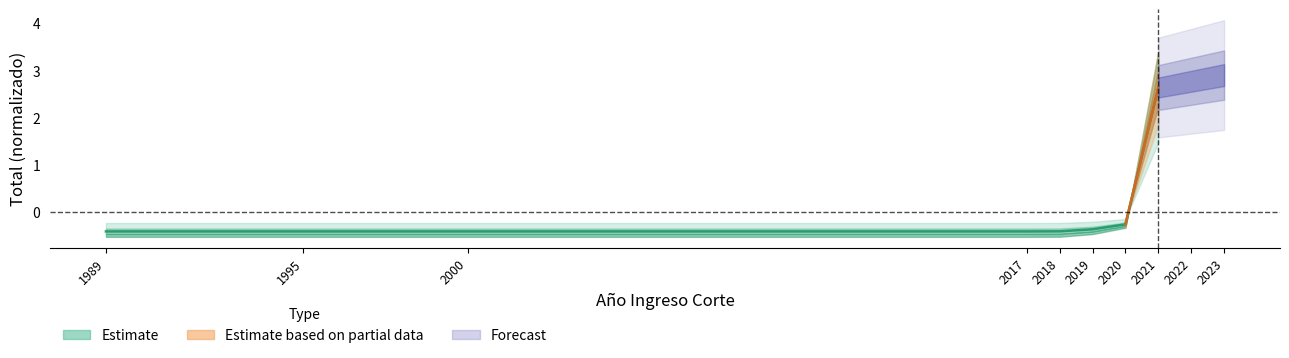

Between 2019 and 2017, which is larger?

2019